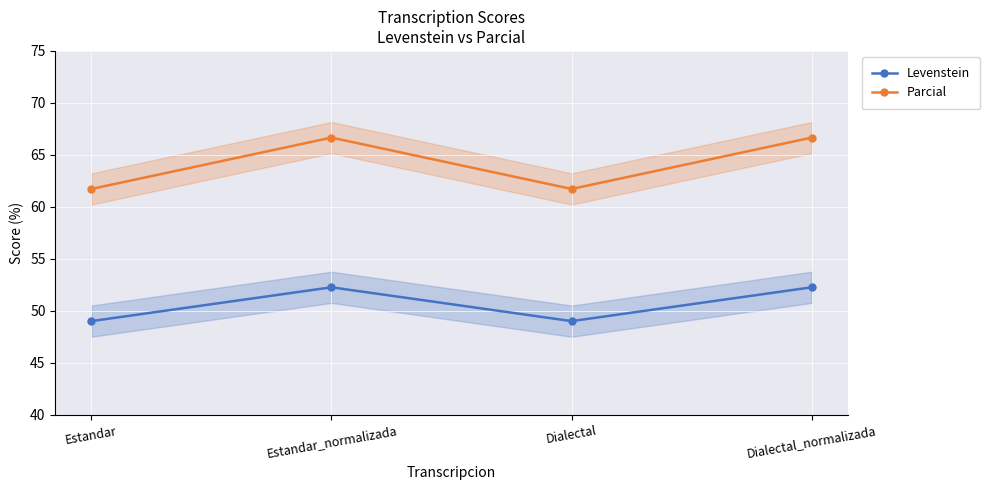

What is the value of the Levenstein point at the 1st from the left?

49.0